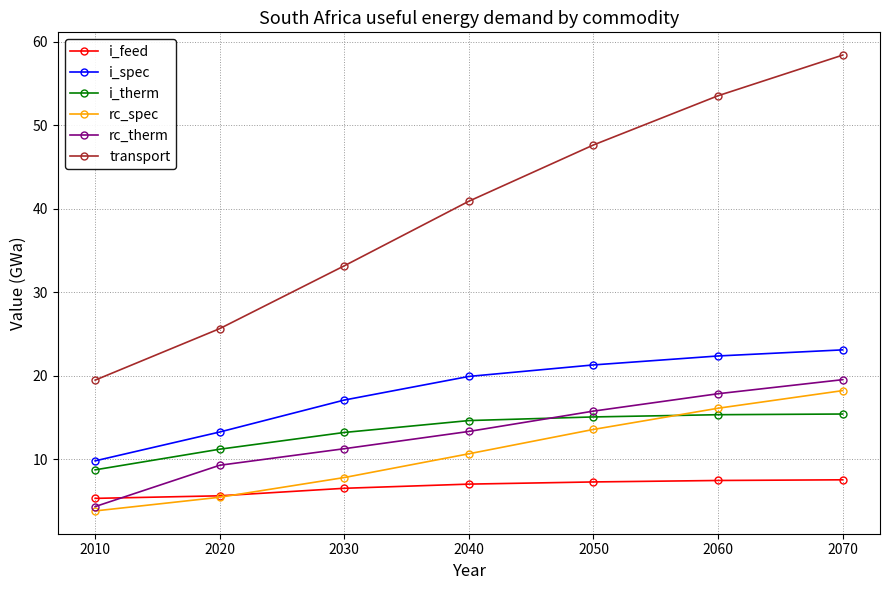

How many lines are shown in the chart?

6